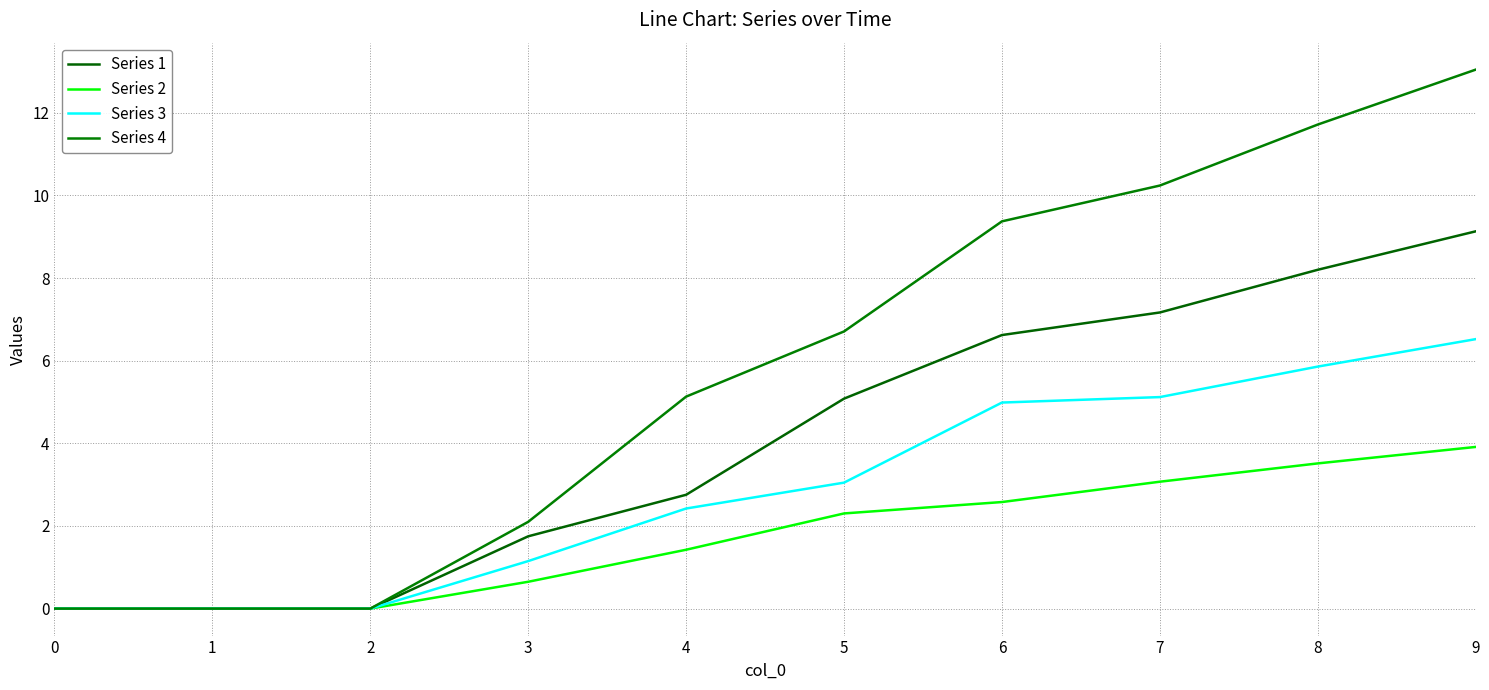

How many lines are shown in the chart?

4